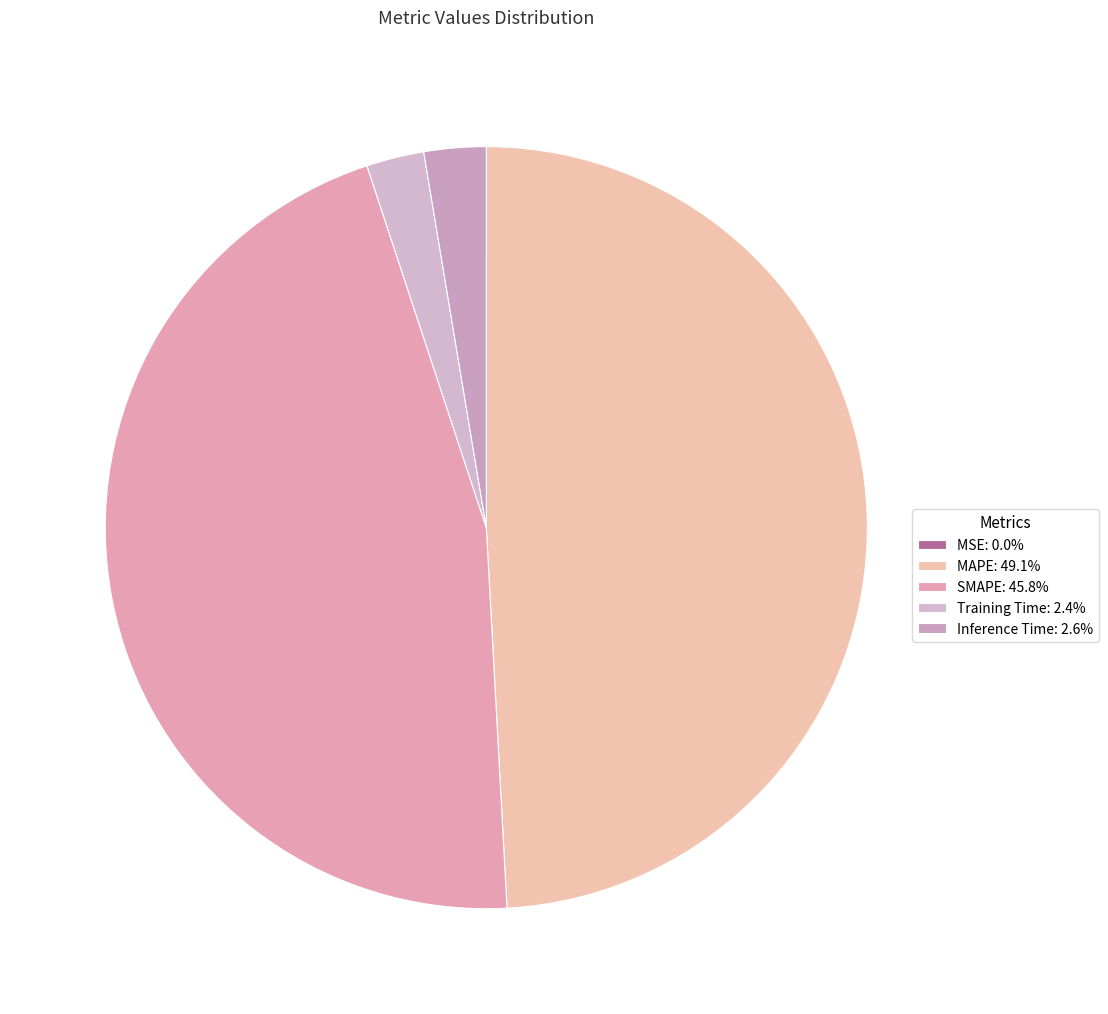

What percentage do SMAPE and MSE together represent?

45.8%